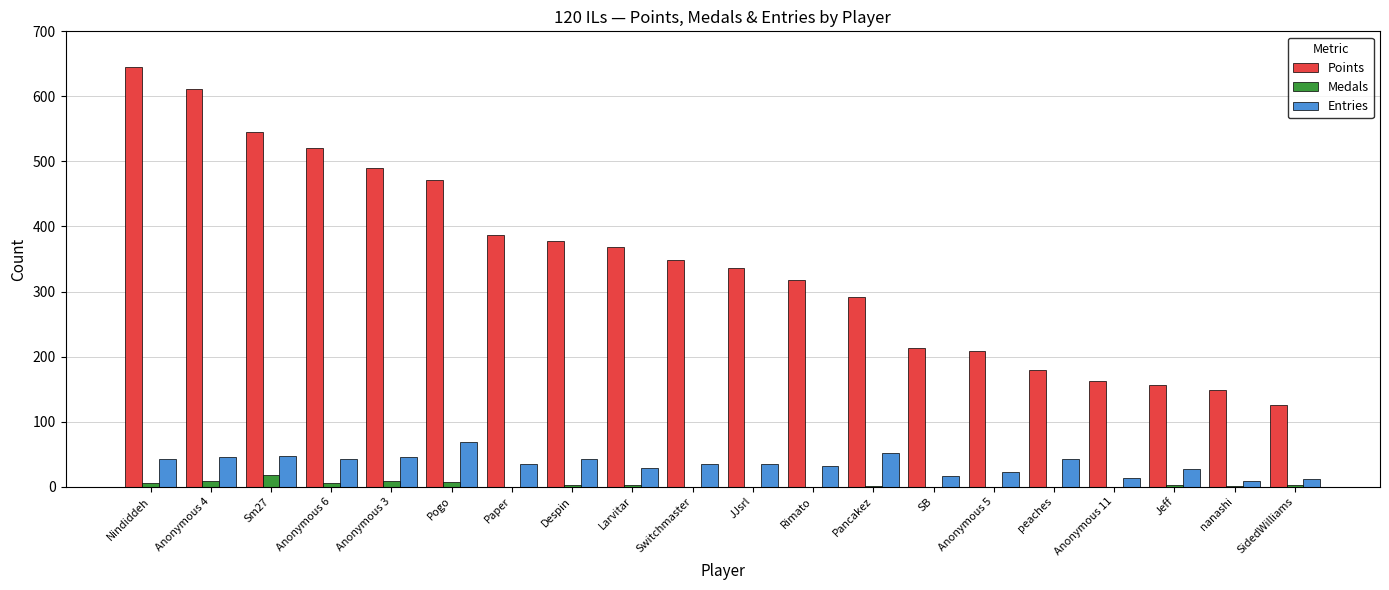

What is the highest value of the Points series?

645